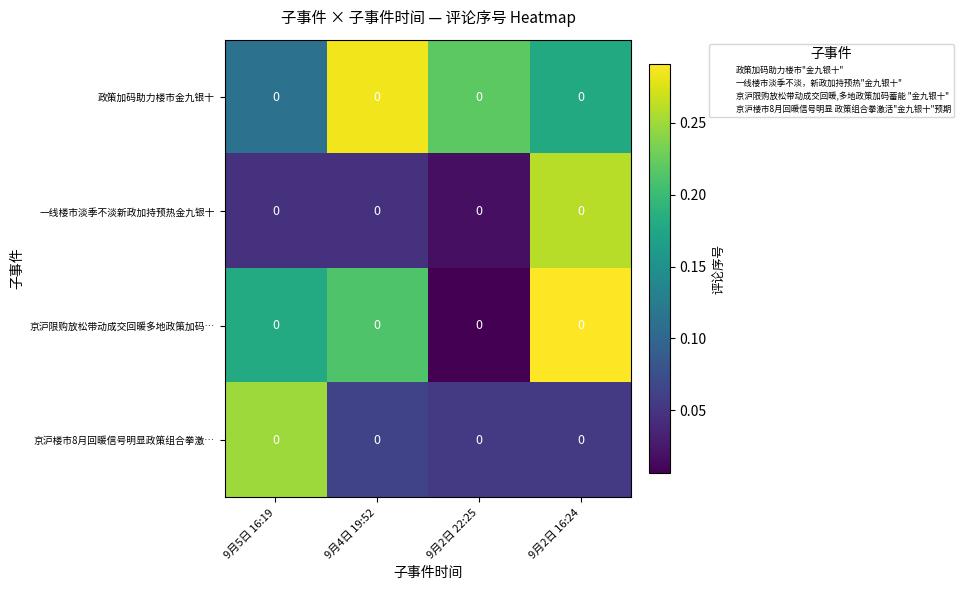

What is the difference between the maximum and second lowest values in the 京沪限购放松带动成交回暖多地政策加码… series?

0.1